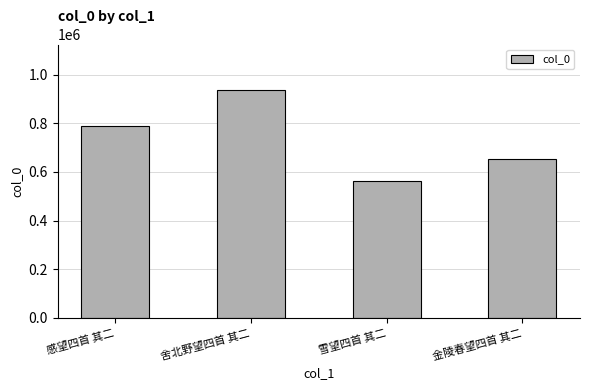

The chart shows a value of 786470 at 感望四首 其二. True or false?

True